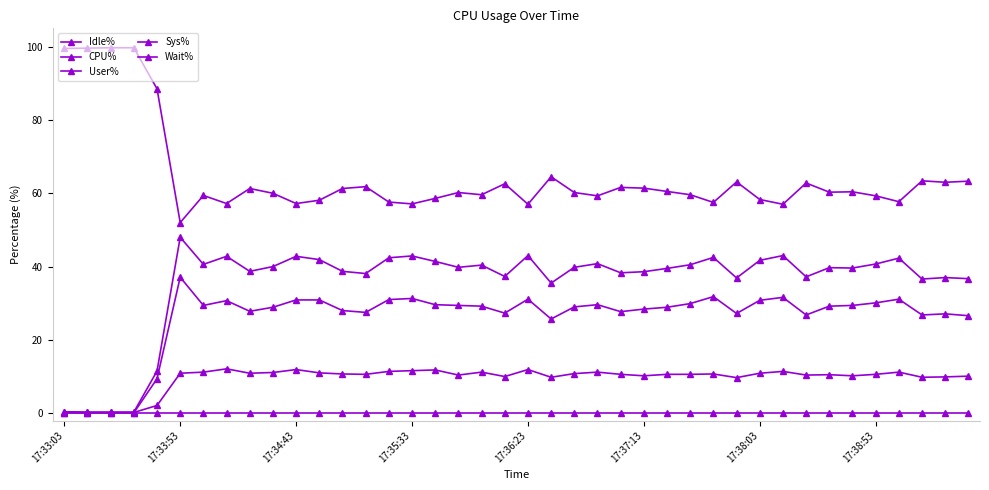

True or false: CPU% and User% intersect in this chart.

False